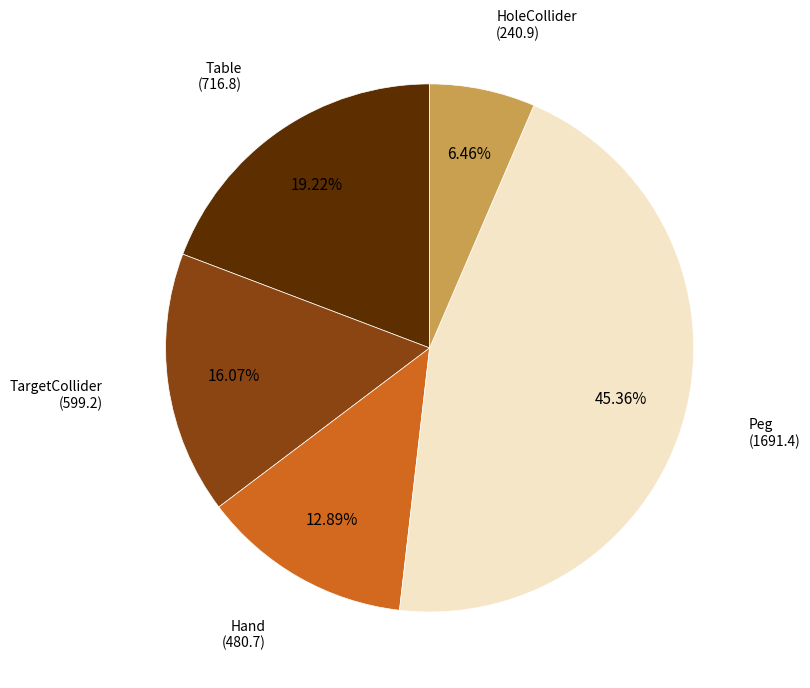

Does any single category account for the majority?

No